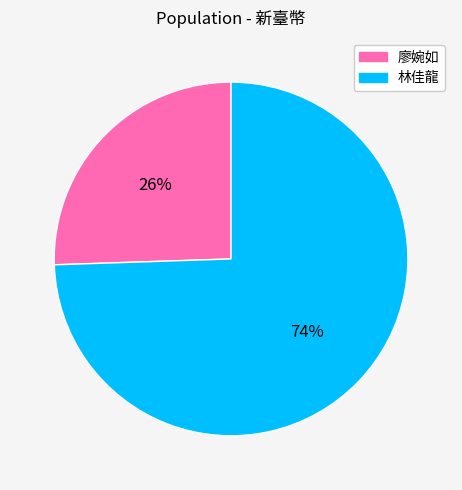

What is the smallest slice in the pie chart?

廖婉如